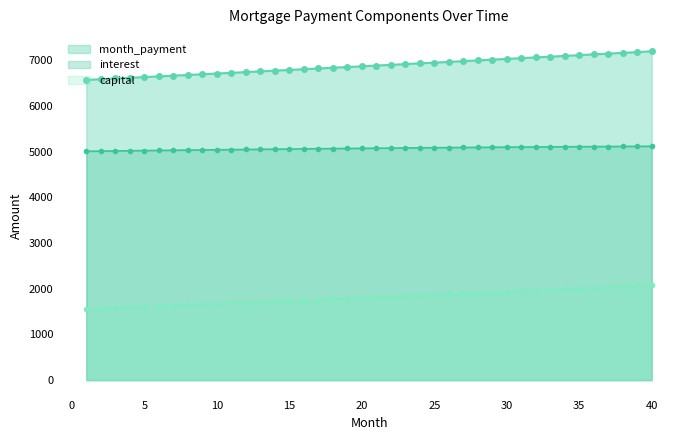

How many lines are shown in the chart?

3